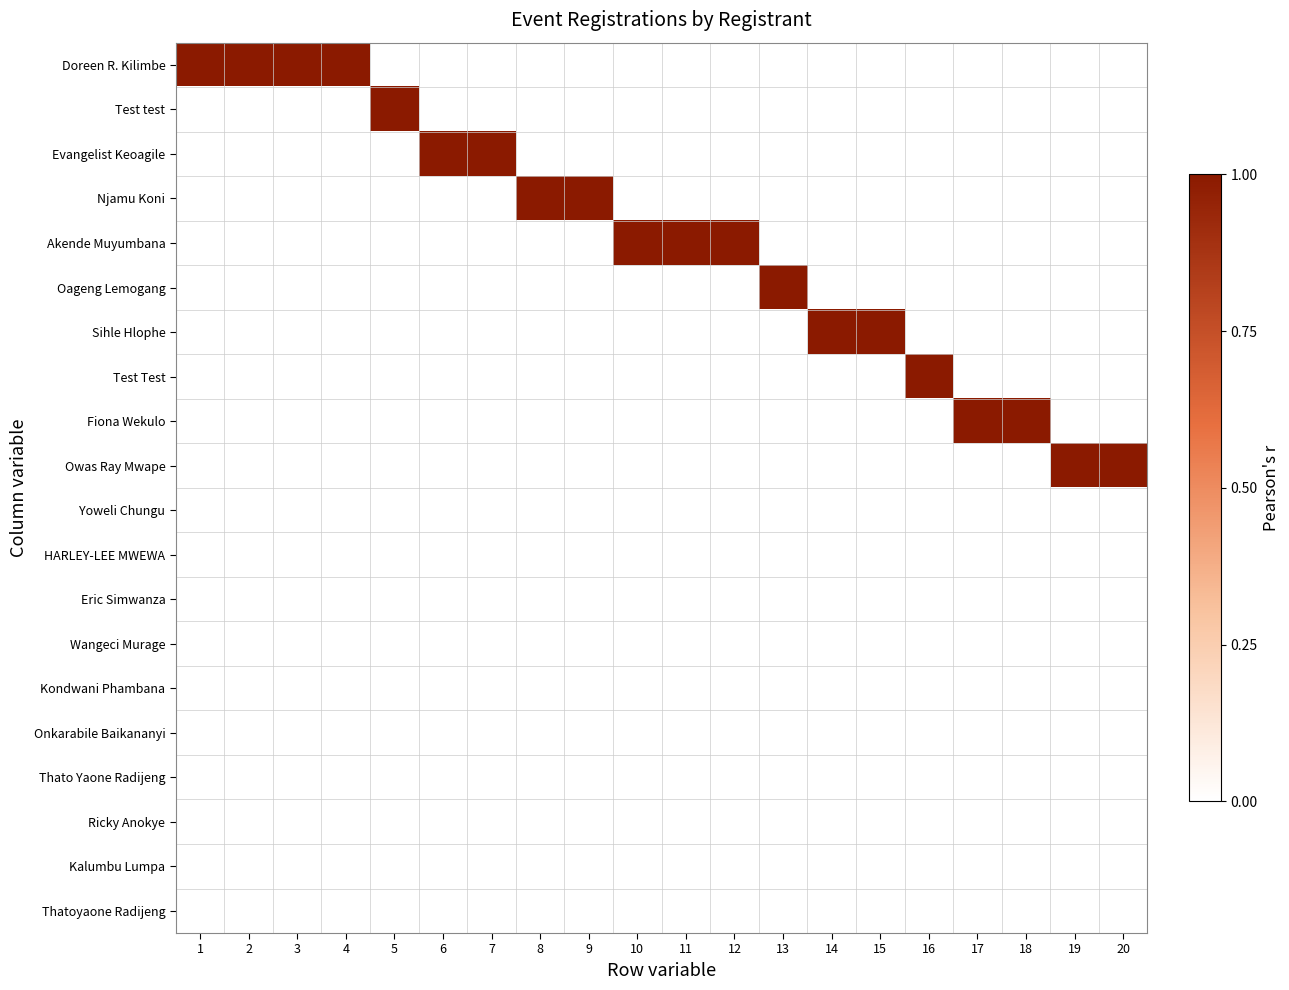

Reading left to right, list all the values displayed in this chart.

Doreen R. Kilimbe: 1=1	2=1	3=1	4=1	5=0	6=0	7=0	8=0	9=0	10=0	11=0	12=0	13=0	14=0	15=0	16=0	17=0	18=0	19=0	20=0
Test test: 1=0	2=0	3=0	4=0	5=1	6=0	7=0	8=0	9=0	10=0	11=0	12=0	13=0	14=0	15=0	16=0	17=0	18=0	19=0	20=0
Evangelist Keoagile: 1=0	2=0	3=0	4=0	5=0	6=1	7=1	8=0	9=0	10=0	11=0	12=0	13=0	14=0	15=0	16=0	17=0	18=0	19=0	20=0
Njamu Koni: 1=0	2=0	3=0	4=0	5=0	6=0	7=0	8=1	9=1	10=0	11=0	12=0	13=0	14=0	15=0	16=0	17=0	18=0	19=0	20=0
Akende Muyumbana: 1=0	2=0	3=0	4=0	5=0	6=0	7=0	8=0	9=0	10=1	11=1	12=1	13=0	14=0	15=0	16=0	17=0	18=0	19=0	20=0
Oageng Lemogang: 1=0	2=0	3=0	4=0	5=0	6=0	7=0	8=0	9=0	10=0	11=0	12=0	13=1	14=0	15=0	16=0	17=0	18=0	19=0	20=0
Sihle Hlophe: 1=0	2=0	3=0	4=0	5=0	6=0	7=0	8=0	9=0	10=0	11=0	12=0	13=0	14=1	15=1	16=0	17=0	18=0	19=0	20=0
Test Test: 1=0	2=0	3=0	4=0	5=0	6=0	7=0	8=0	9=0	10=0	11=0	12=0	13=0	14=0	15=0	16=1	17=0	18=0	19=0	20=0
Fiona Wekulo: 1=0	2=0	3=0	4=0	5=0	6=0	7=0	8=0	9=0	10=0	11=0	12=0	13=0	14=0	15=0	16=0	17=1	18=1	19=0	20=0
Owas Ray Mwape: 1=0	2=0	3=0	4=0	5=0	6=0	7=0	8=0	9=0	10=0	11=0	12=0	13=0	14=0	15=0	16=0	17=0	18=0	19=1	20=1
Yoweli Chungu: 1=0	2=0	3=0	4=0	5=0	6=0	7=0	8=0	9=0	10=0	11=0	12=0	13=0	14=0	15=0	16=0	17=0	18=0	19=0	20=0
HARLEY-LEE MWEWA: 1=0	2=0	3=0	4=0	5=0	6=0	7=0	8=0	9=0	10=0	11=0	12=0	13=0	14=0	15=0	16=0	17=0	18=0	19=0	20=0
Eric Simwanza: 1=0	2=0	3=0	4=0	5=0	6=0	7=0	8=0	9=0	10=0	11=0	12=0	13=0	14=0	15=0	16=0	17=0	18=0	19=0	20=0
Wangeci Murage: 1=0	2=0	3=0	4=0	5=0	6=0	7=0	8=0	9=0	10=0	11=0	12=0	13=0	14=0	15=0	16=0	17=0	18=0	19=0	20=0
Kondwani Phambana: 1=0	2=0	3=0	4=0	5=0	6=0	7=0	8=0	9=0	10=0	11=0	12=0	13=0	14=0	15=0	16=0	17=0	18=0	19=0	20=0
Onkarabile Baikananyi: 1=0	2=0	3=0	4=0	5=0	6=0	7=0	8=0	9=0	10=0	11=0	12=0	13=0	14=0	15=0	16=0	17=0	18=0	19=0	20=0
Thato Yaone Radijeng: 1=0	2=0	3=0	4=0	5=0	6=0	7=0	8=0	9=0	10=0	11=0	12=0	13=0	14=0	15=0	16=0	17=0	18=0	19=0	20=0
Ricky Anokye: 1=0	2=0	3=0	4=0	5=0	6=0	7=0	8=0	9=0	10=0	11=0	12=0	13=0	14=0	15=0	16=0	17=0	18=0	19=0	20=0
Kalumbu Lumpa: 1=0	2=0	3=0	4=0	5=0	6=0	7=0	8=0	9=0	10=0	11=0	12=0	13=0	14=0	15=0	16=0	17=0	18=0	19=0	20=0
Thatoyaone Radijeng: 1=0	2=0	3=0	4=0	5=0	6=0	7=0	8=0	9=0	10=0	11=0	12=0	13=0	14=0	15=0	16=0	17=0	18=0	19=0	20=0